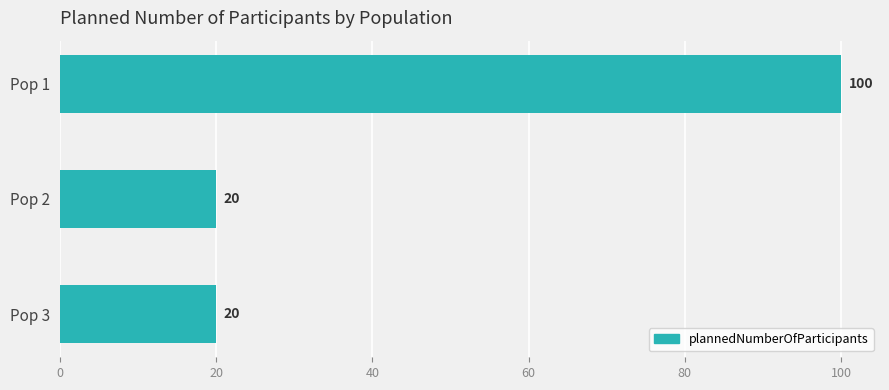

Count the values in the range 20 to 100.

3